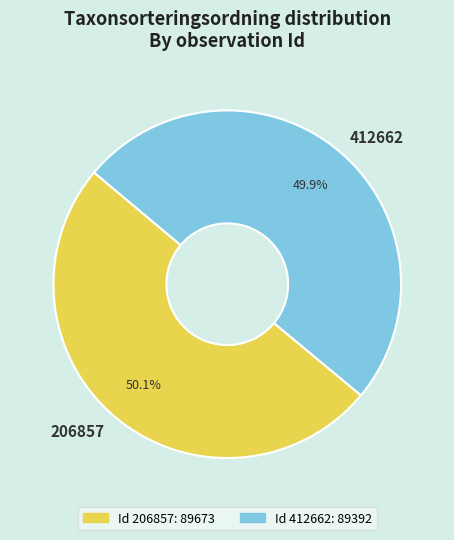

What is the ratio of the value at 412662 to the value at 206857?

1.0